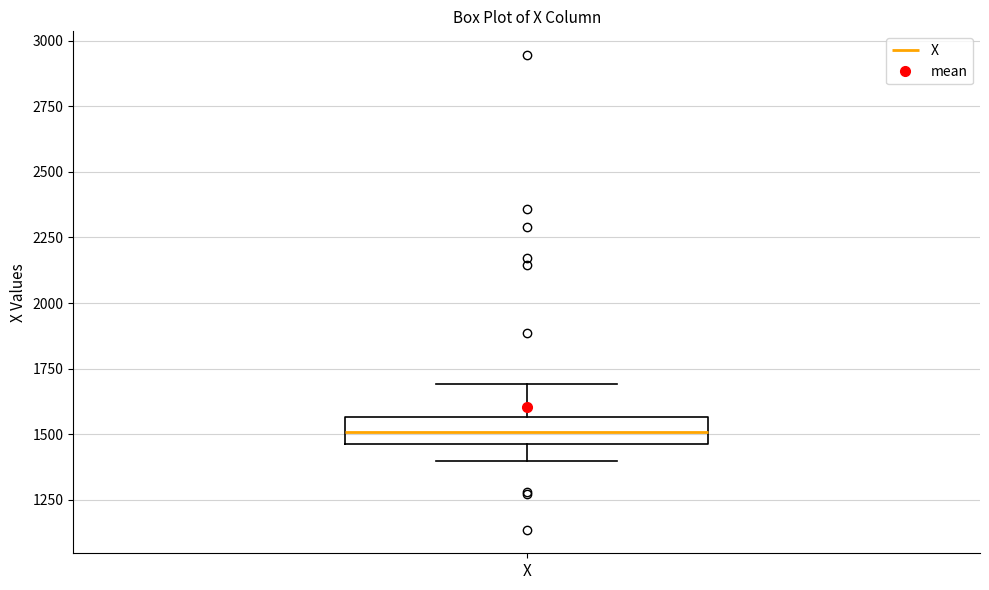

Transcribe this box plot: give where the median line is, the range the box spans, and where the two whiskers end, as read against the y-axis. The values are not printed on the chart, so give them approximately, as read against the axis.

median 1500, box 1450 to 1550, whiskers 1400 to 1700